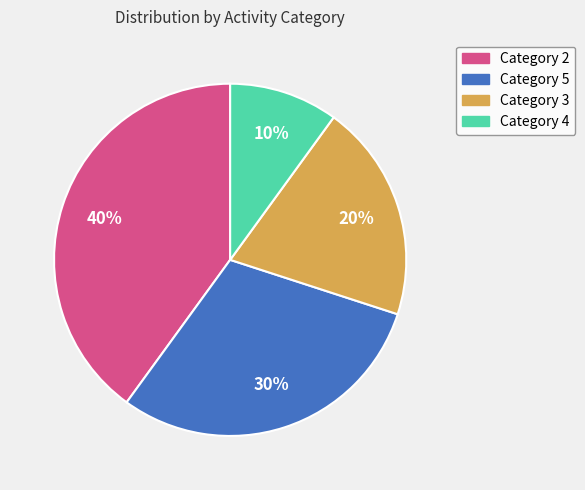

To the nearest percent, what is the difference between the largest and smallest slice percentages?

30%